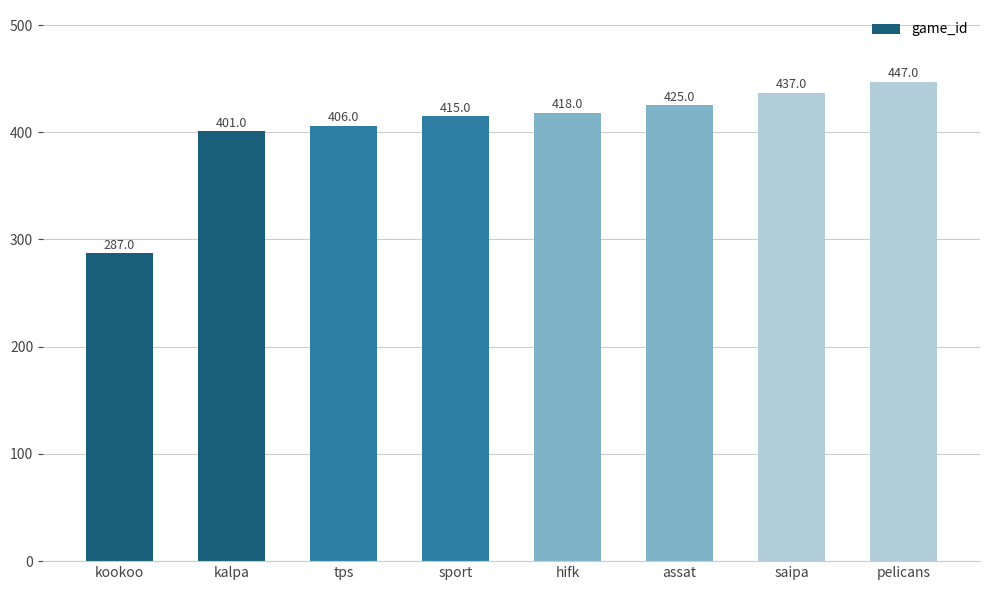

Reading left to right, list all the values displayed in this chart.

287	401	406	415	418	425	437	447